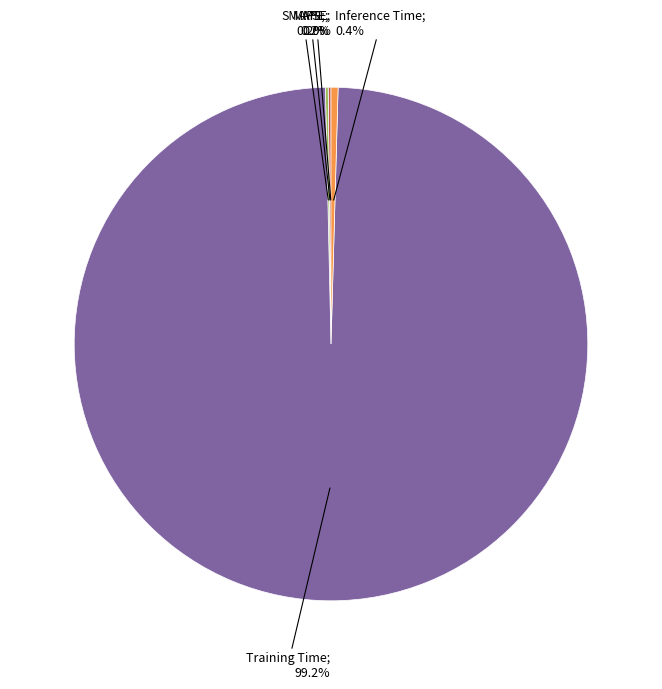

Is there any slice that represents more than half of the pie?

Yes